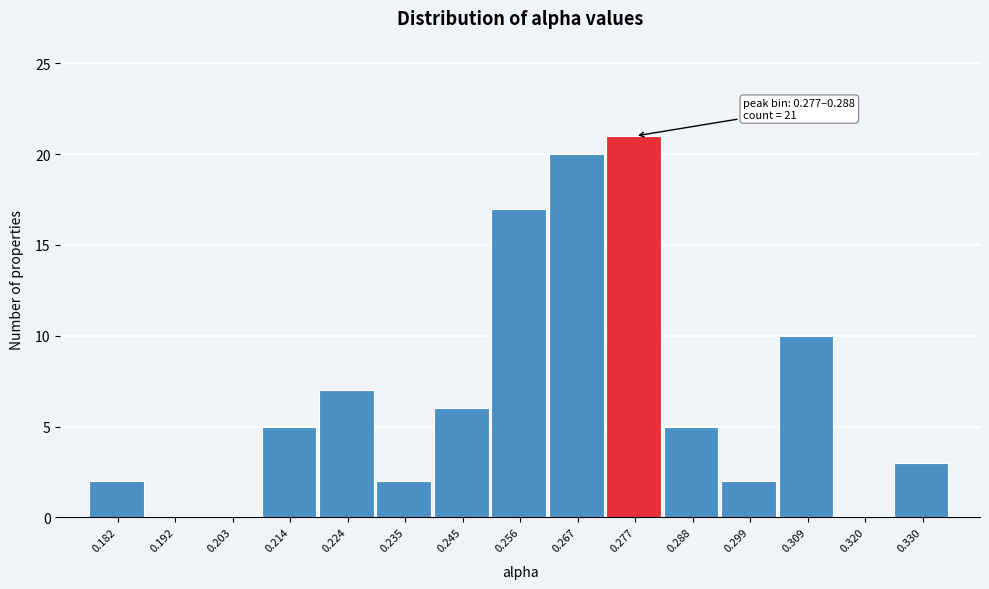

Reading left to right, transcribe all the data shown in this chart.

0.182=2	0.192=0	0.203=0	0.214=5	0.224=7	0.235=2	0.245=6	0.256=17	0.267=20	0.277=21	0.288=5	0.299=2	0.309=10	0.320=0	0.330=3